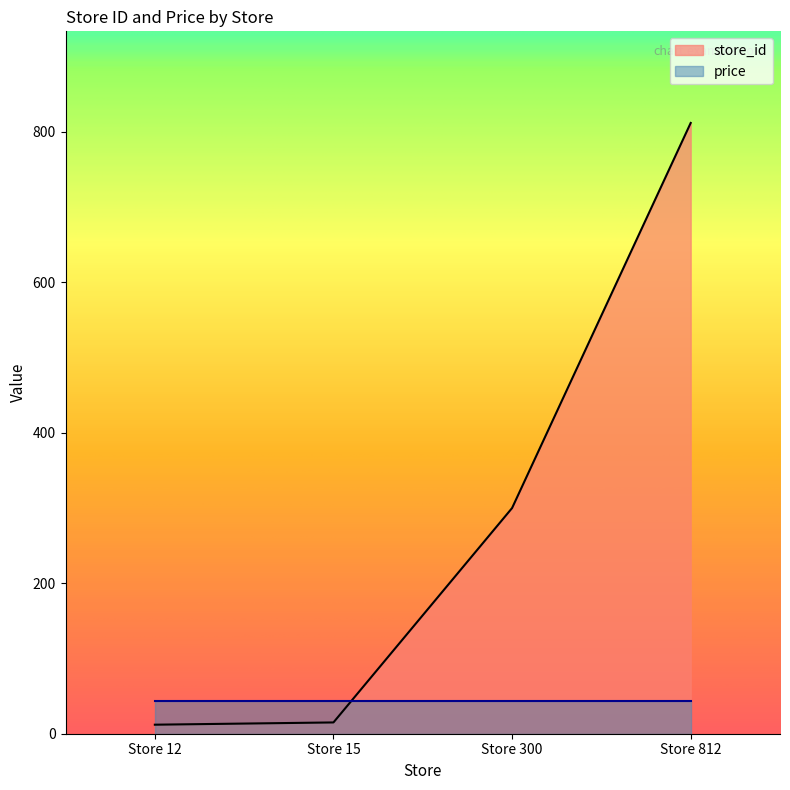

Reading left to right, what are all the values shown in this chart?

12	15	300	812